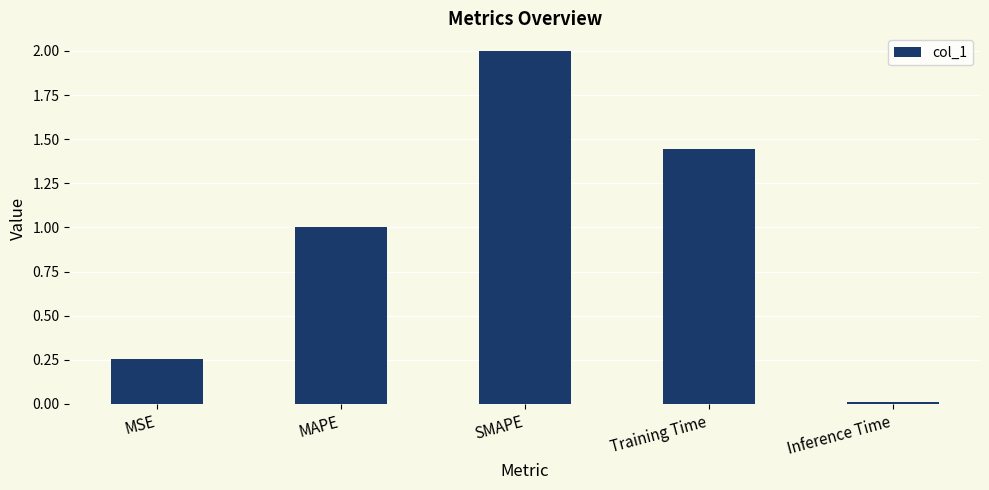

Approximately how many times larger is the value at MSE compared to Training Time?

0.2